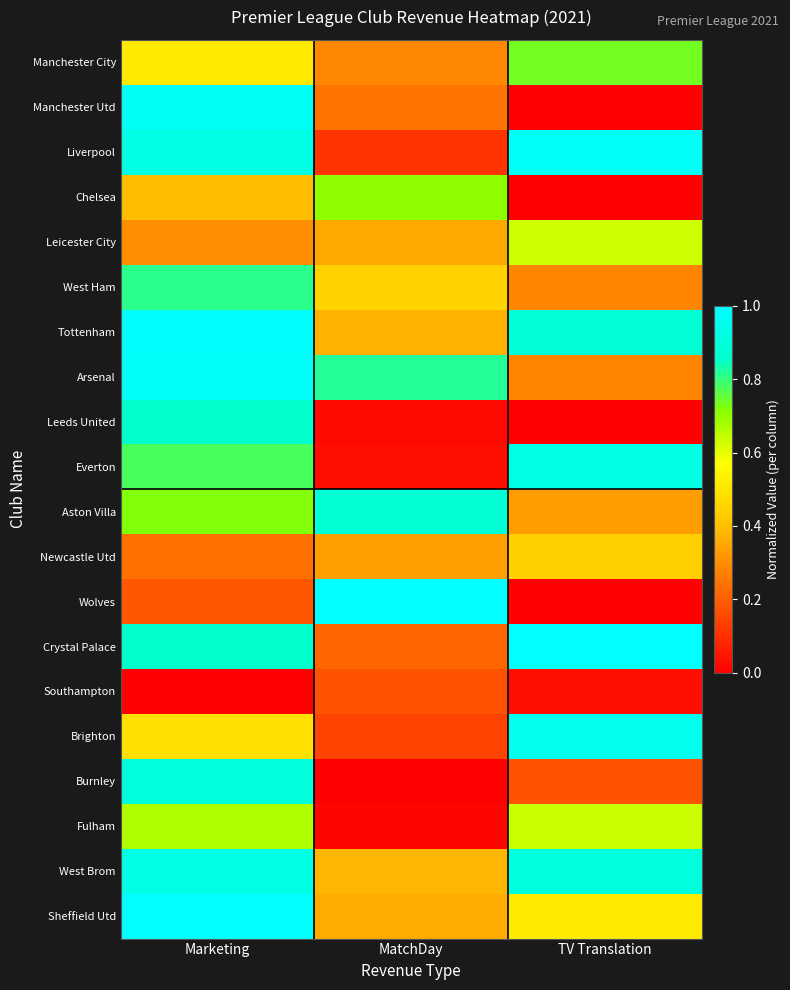

Reading left to right, list all the values displayed in this chart.

Manchester City: Marketing=0.5	MatchDay=0.3	TV Translation=0.7
Manchester Utd: Marketing=1.0	MatchDay=0.2	TV Translation=0.0
Liverpool: Marketing=0.9	MatchDay=0.1	TV Translation=1.0
Chelsea: Marketing=0.4	MatchDay=0.7	TV Translation=0.0
Leicester City: Marketing=0.3	MatchDay=0.4	TV Translation=0.6
West Ham: Marketing=0.8	MatchDay=0.4	TV Translation=0.3
Tottenham: Marketing=1.0	MatchDay=0.4	TV Translation=0.9
Arsenal: Marketing=1.0	MatchDay=0.8	TV Translation=0.3
Leeds United: Marketing=0.9	MatchDay=0.0	TV Translation=0.0
Everton: Marketing=0.8	MatchDay=0.0	TV Translation=0.9
Aston Villa: Marketing=0.7	MatchDay=0.9	TV Translation=0.3
Newcastle Utd: Marketing=0.2	MatchDay=0.3	TV Translation=0.4
Wolves: Marketing=0.2	MatchDay=1.0	TV Translation=0.0
Crystal Palace: Marketing=0.9	MatchDay=0.2	TV Translation=1.0
Southampton: Marketing=0.0	MatchDay=0.2	TV Translation=0.0
Brighton: Marketing=0.5	MatchDay=0.1	TV Translation=1.0
Burnley: Marketing=0.9	MatchDay=0.0	TV Translation=0.2
Fulham: Marketing=0.7	MatchDay=0.0	TV Translation=0.6
West Brom: Marketing=0.9	MatchDay=0.4	TV Translation=0.9
Sheffield Utd: Marketing=1.0	MatchDay=0.4	TV Translation=0.5